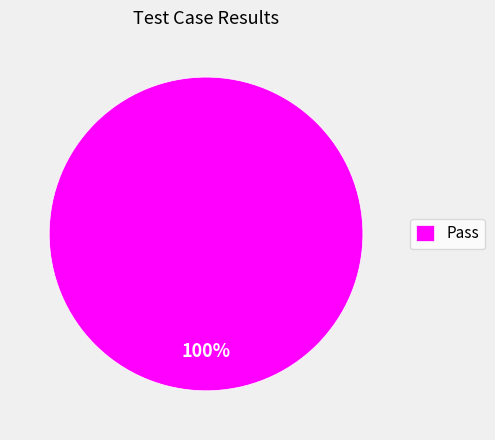

Does any single category account for the majority?

Yes